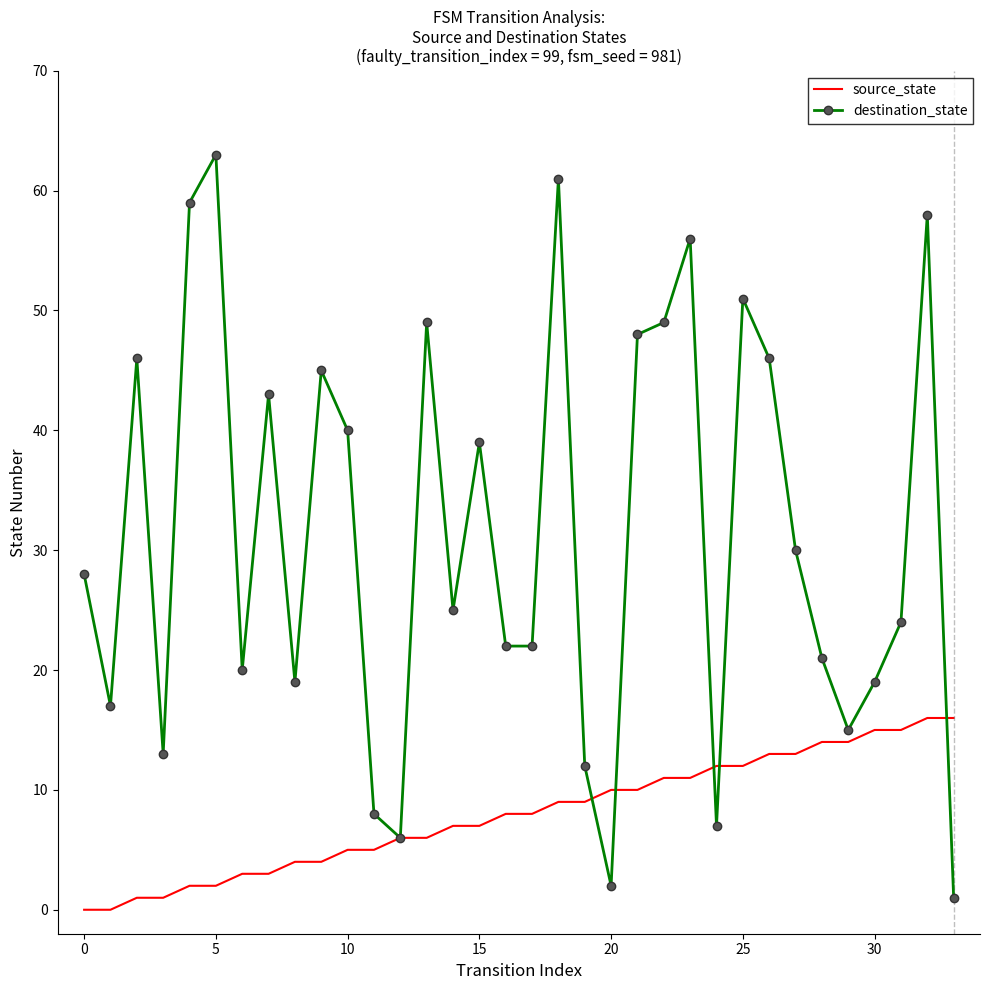

What is the maximum value for source_state?

16